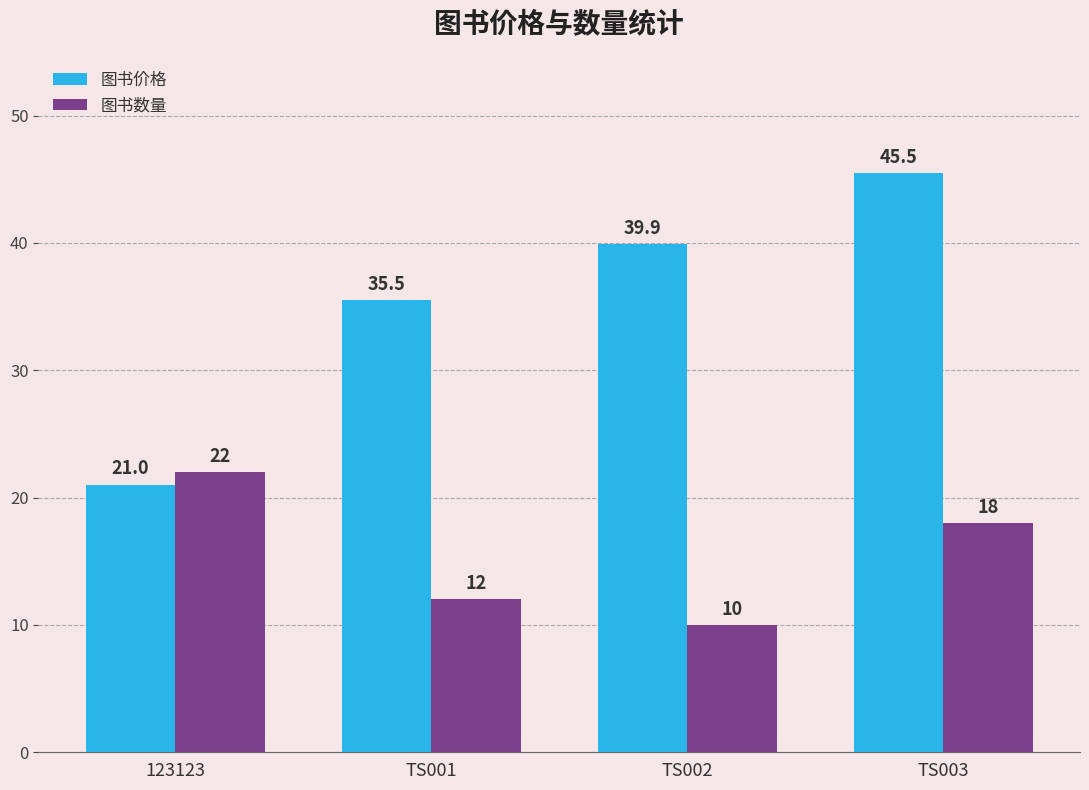

Reading left to right, list all the values displayed in this chart.

图书价格: 21.0	35.5	39.9	45.5
图书数量: 22.0	12.0	10.0	18.0